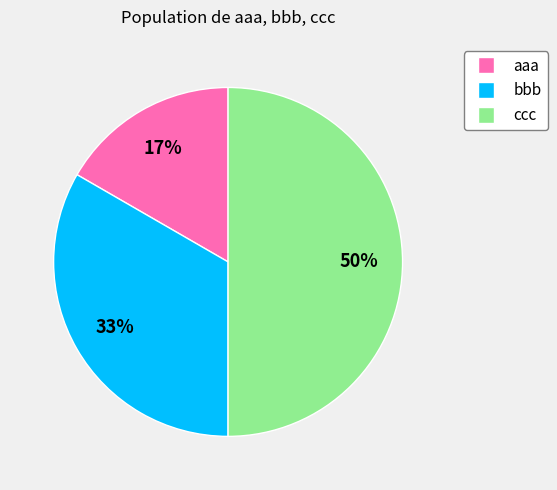

True or false: aaa accounts for 17% of the total.

True